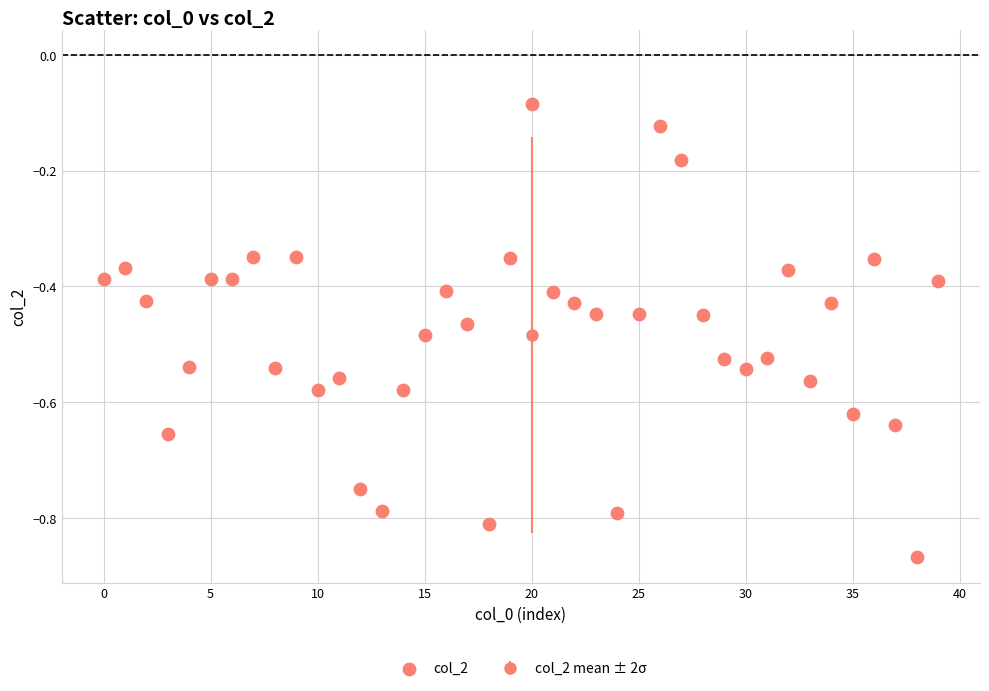

What is the range of Y values (max minus min)?

0.8